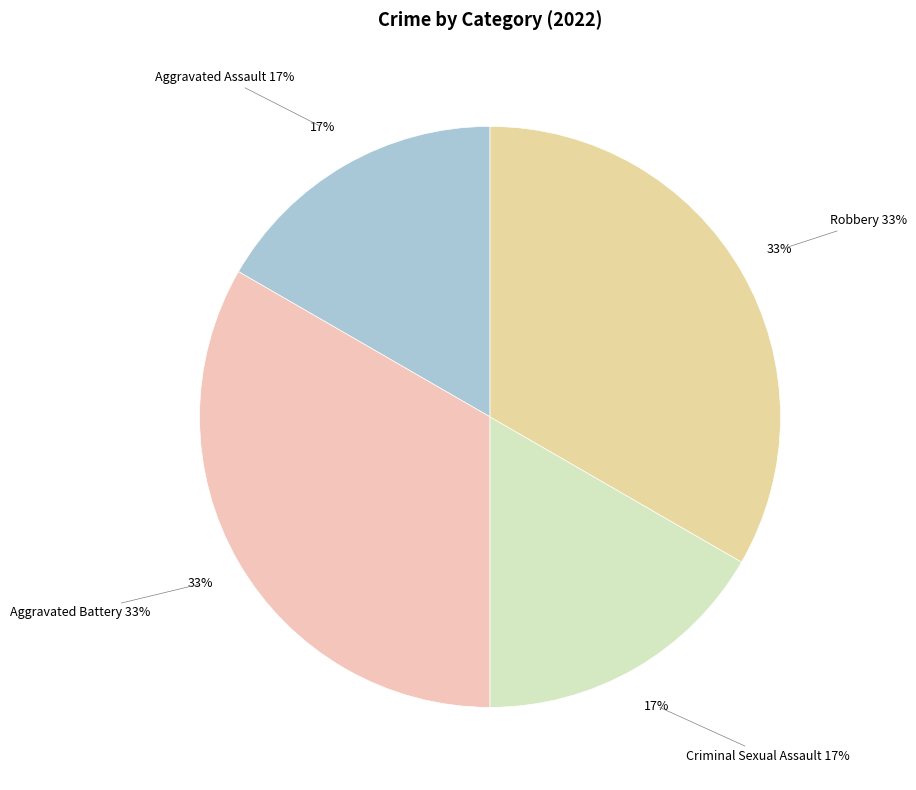

How many segments does this pie chart have?

4